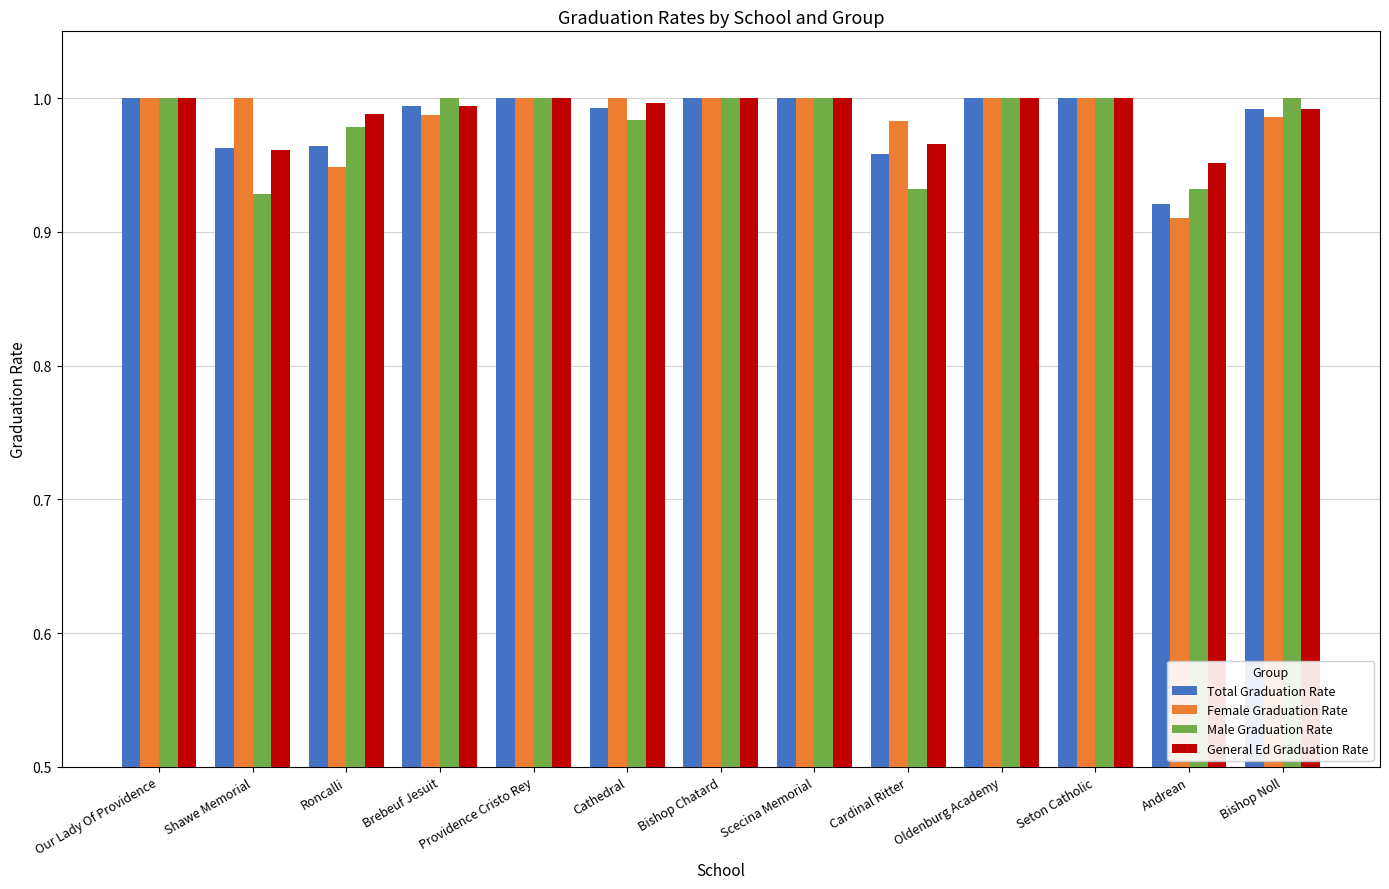

Is it true that Male Graduation Rate equals 1.8 at Our Lady Of Providence?

False